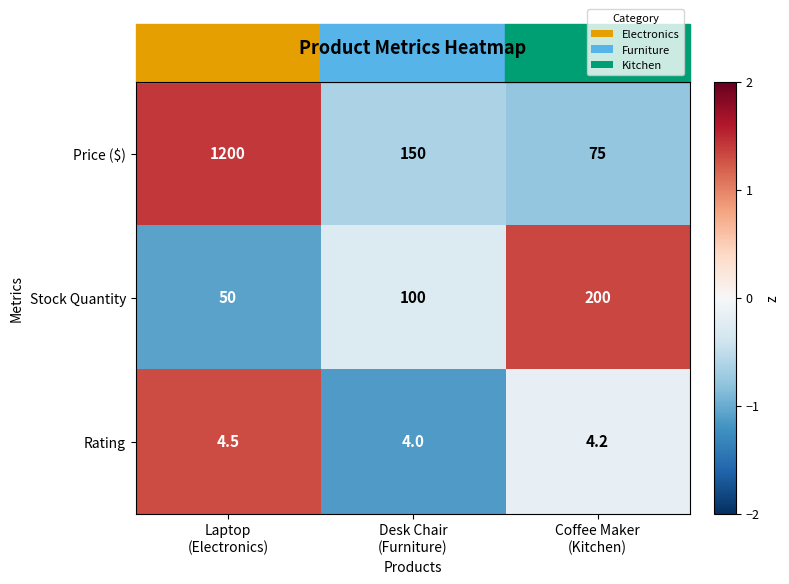

Rank the series by their maximum value, from lowest to highest.

Rating, Stock Quantity, Price ($)